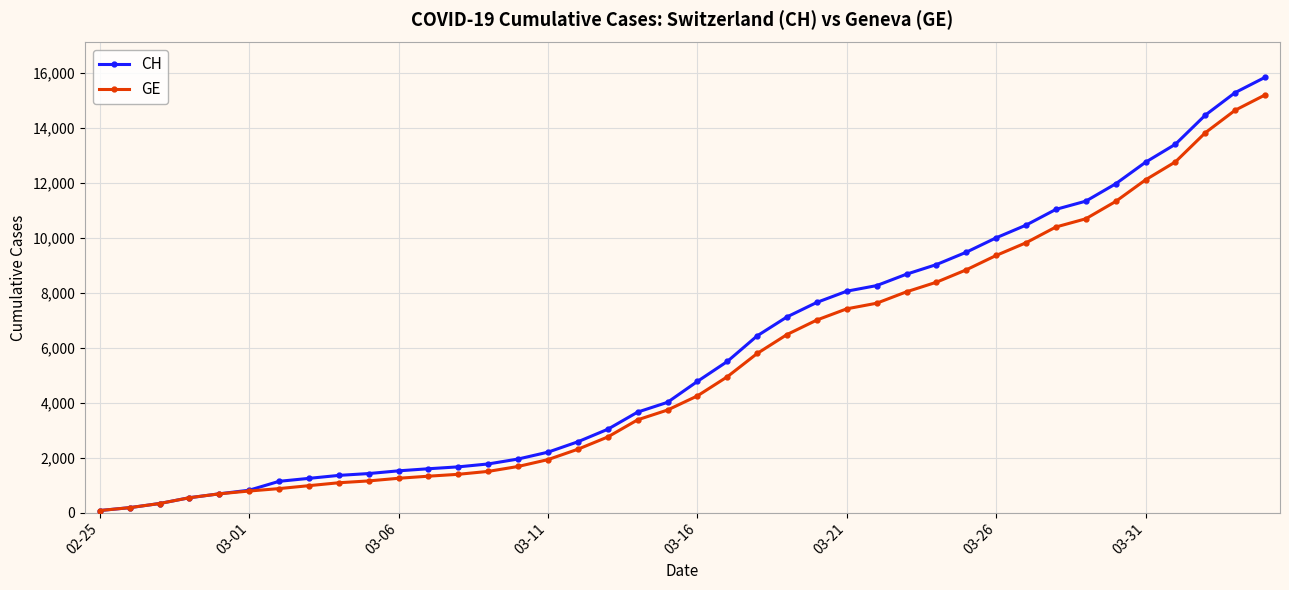

Which series has the largest range (max minus min)?

CH